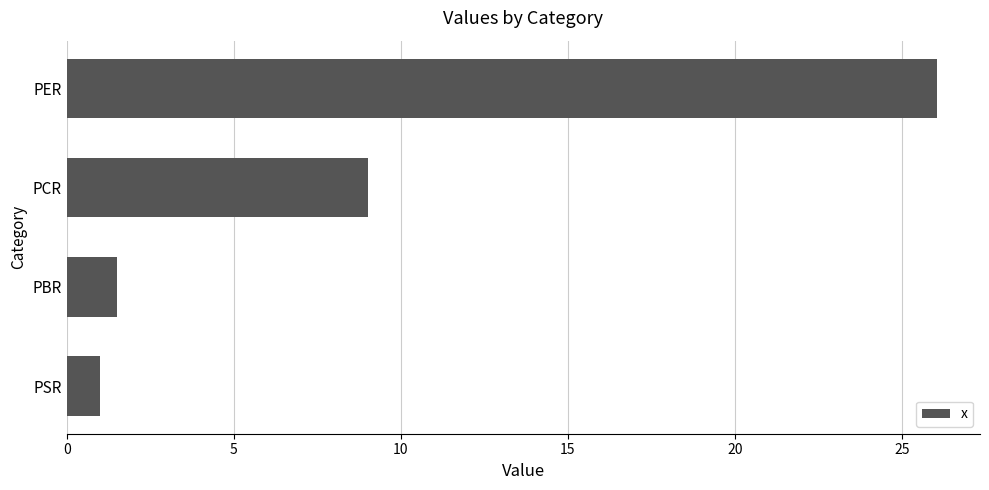

True or false: the data shows 43.1 at PER.

False